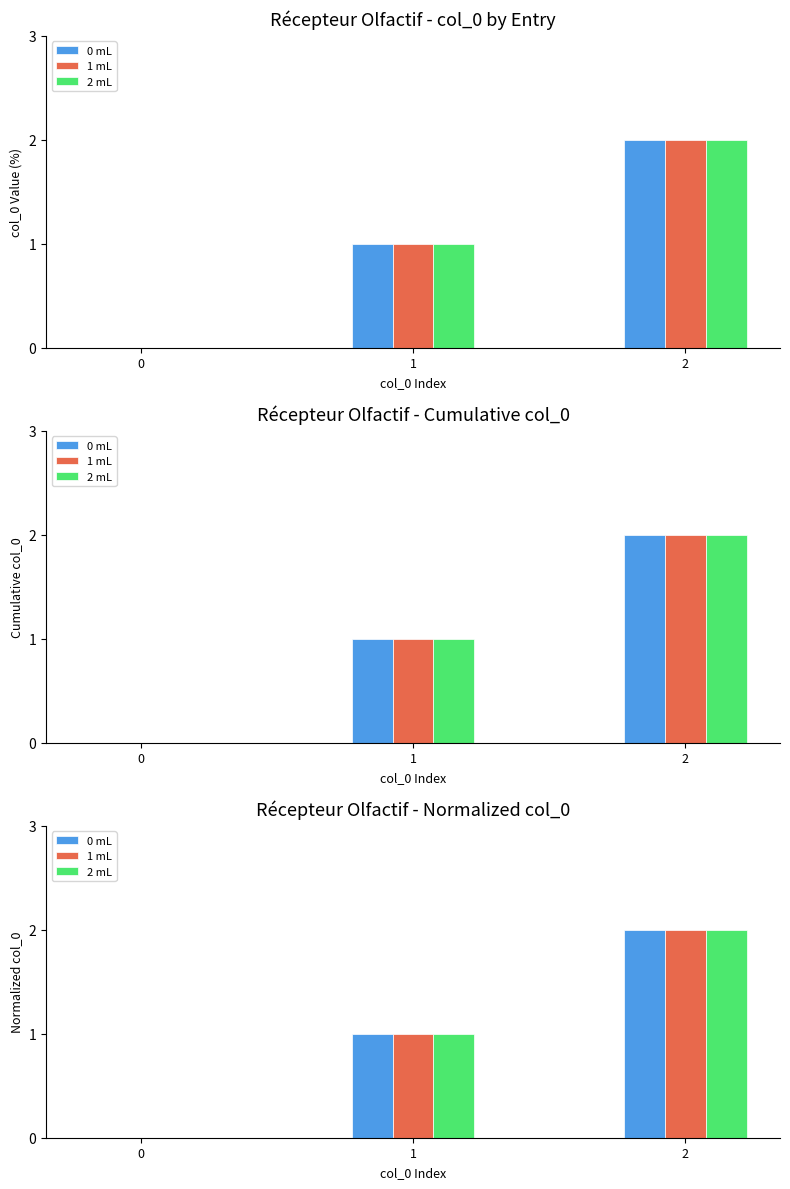

Reading left to right, list all the values displayed in this chart.

0 mL: 0	1	2
1 mL: 0	1	2
2 mL: 0	1	2